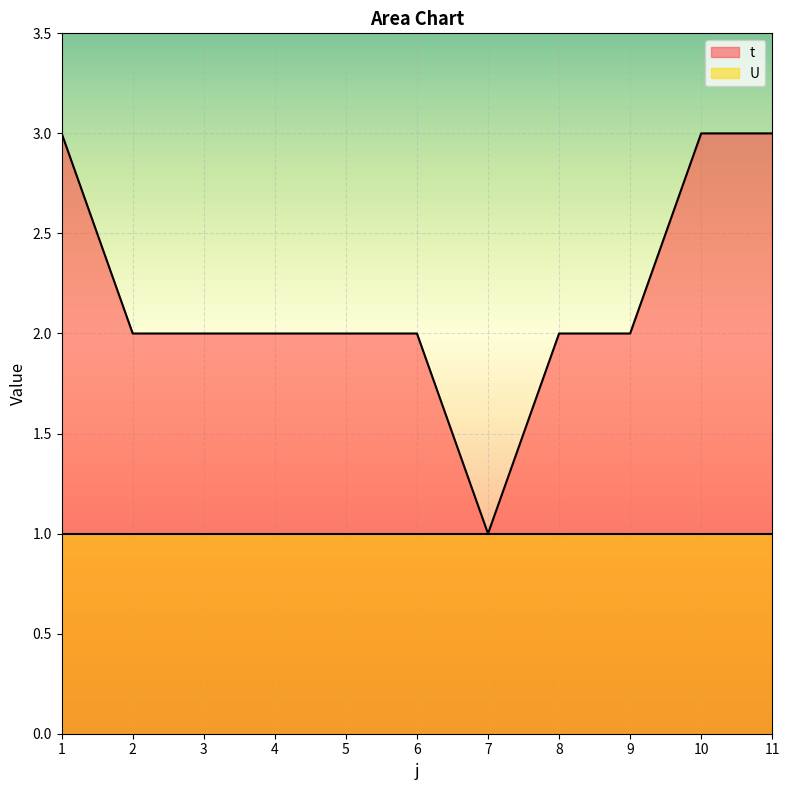

How many values are below 2?

1